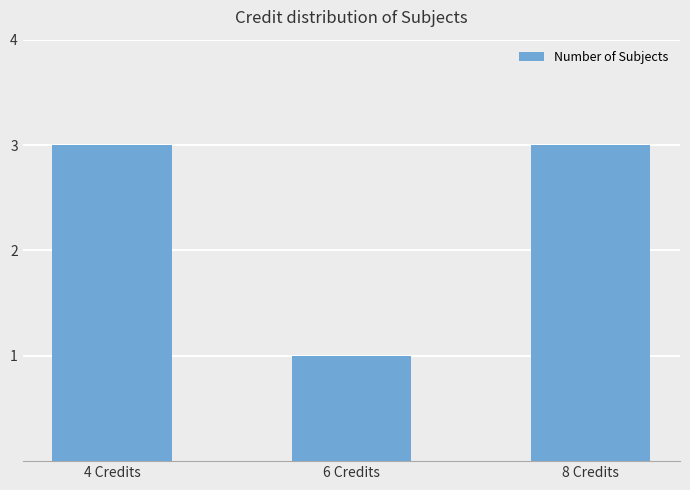

What is the difference between the maximum and minimum values?

2